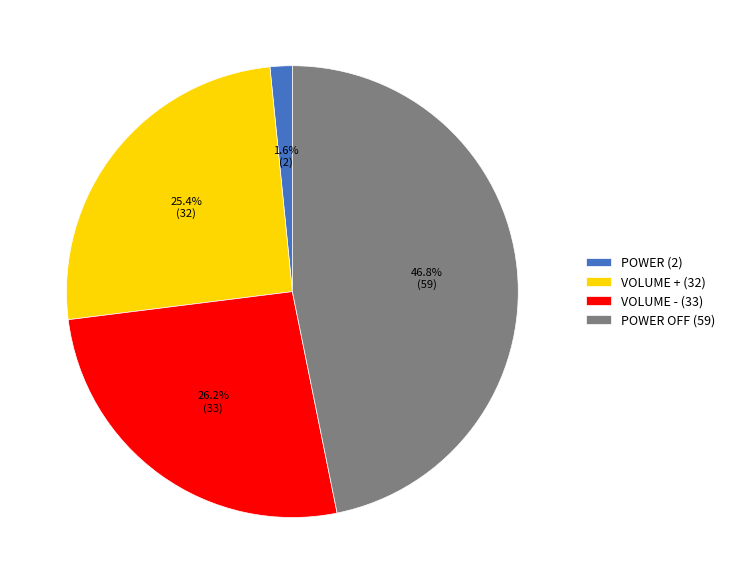

Does any single category account for the majority?

No